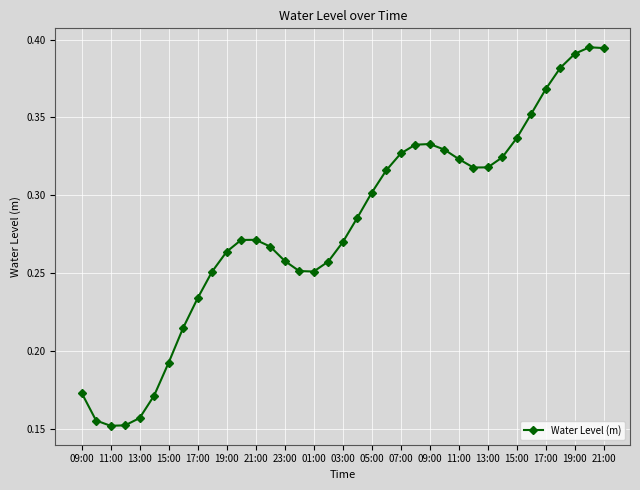

What is the sum of all values?

10.3